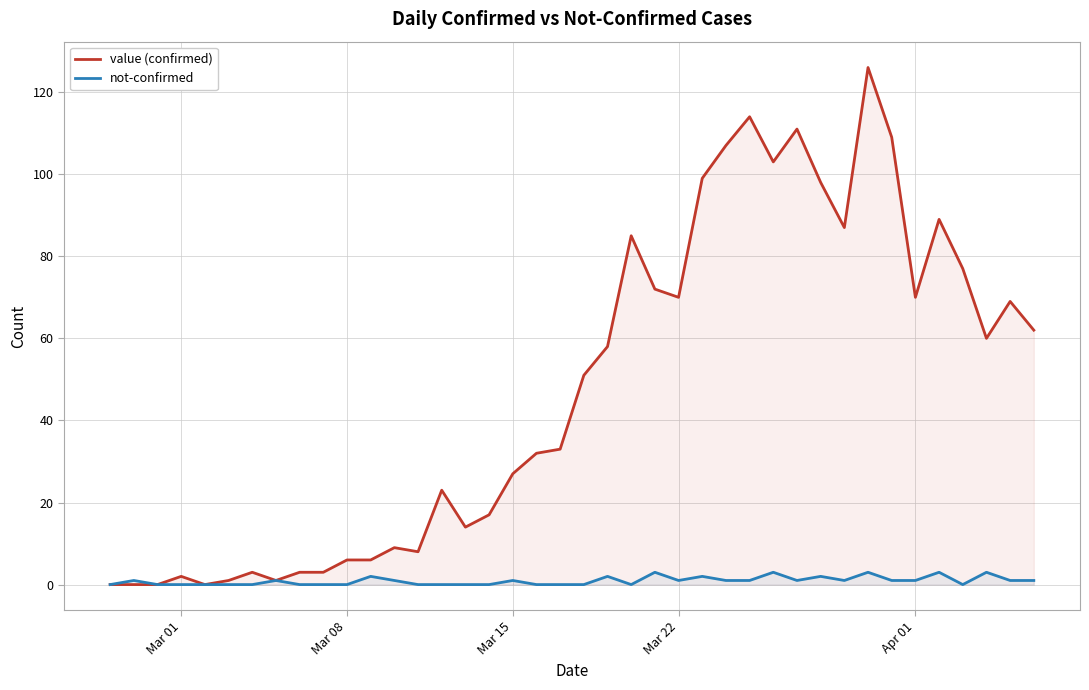

What are all the series names shown in the legend?

value, not-confirmed